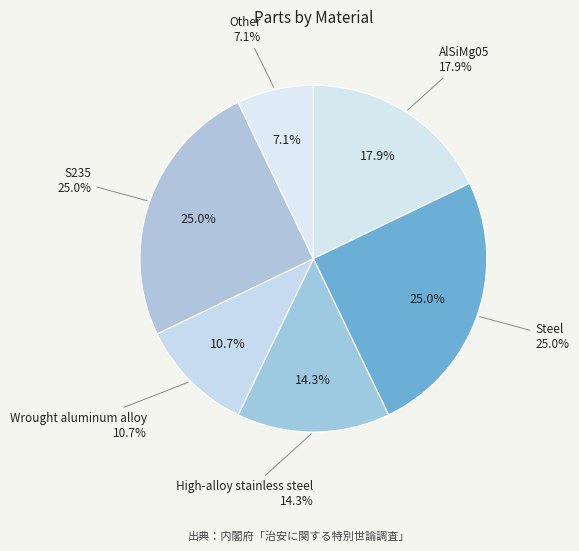

Is there any slice that represents more than half of the pie?

No